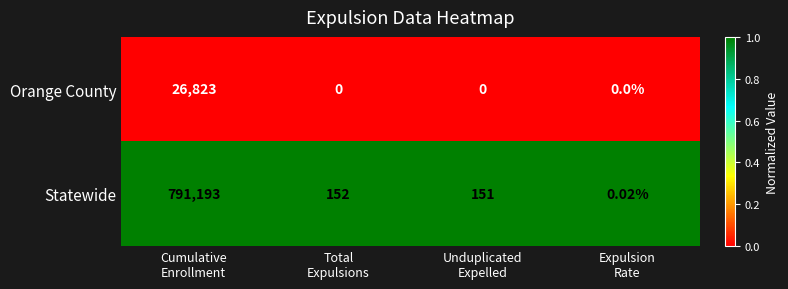

What is the total value across all series at Total
Expulsions?

152.0